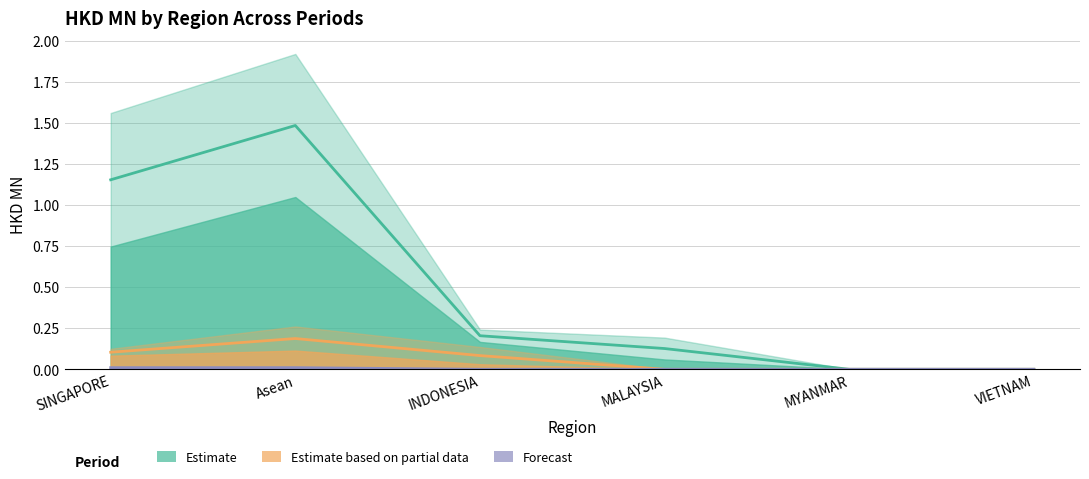

Does the chart have visible grid lines?

Yes